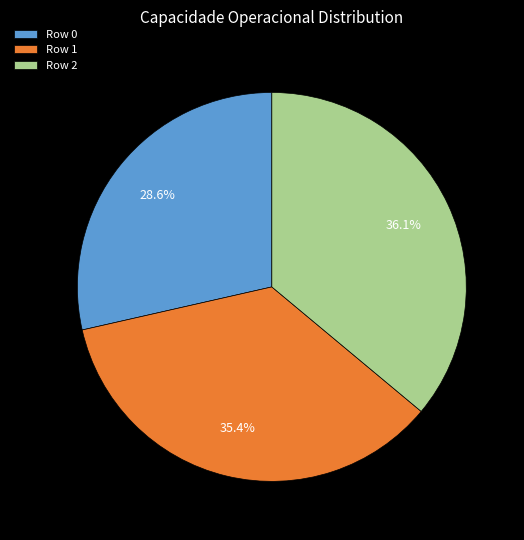

Is the sum of Row 1 and Row 2 greater than half?

Yes